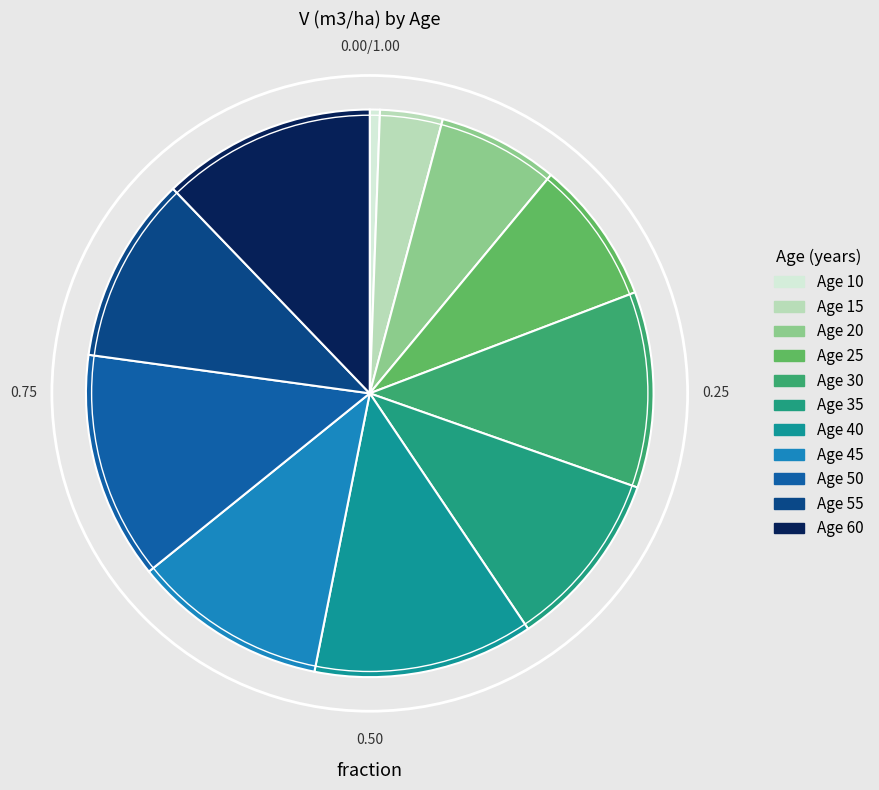

Is there a majority slice in this chart?

No